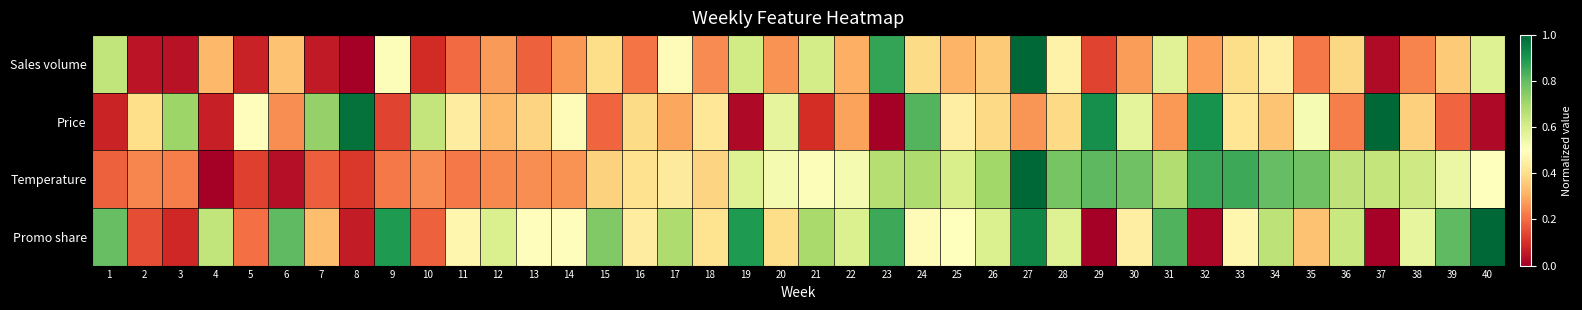

Reading left to right, what are all the values shown in this chart?

Sales volume: 1=0.6	2=0.0	3=0.0	4=0.3	5=0.1	6=0.3	7=0.1	8=0.0	9=0.5	10=0.1	11=0.2	12=0.3	13=0.2	14=0.3	15=0.4	16=0.2	17=0.5	18=0.2	19=0.6	20=0.3	21=0.6	22=0.3	23=0.9	24=0.4	25=0.3	26=0.4	27=1.0	28=0.5	29=0.1	30=0.3	31=0.6	32=0.3	33=0.4	34=0.4	35=0.2	36=0.4	37=0.0	38=0.2	39=0.4	40=0.6
Price: 1=0.1	2=0.4	3=0.7	4=0.1	5=0.5	6=0.3	7=0.7	8=1.0	9=0.1	10=0.6	11=0.4	12=0.3	13=0.4	14=0.5	15=0.2	16=0.4	17=0.3	18=0.4	19=0.0	20=0.6	21=0.1	22=0.3	23=0.0	24=0.8	25=0.4	26=0.4	27=0.3	28=0.4	29=0.9	30=0.6	31=0.3	32=0.9	33=0.4	34=0.3	35=0.5	36=0.2	37=1.0	38=0.4	39=0.2	40=0.0
Temperature: 1=0.2	2=0.2	3=0.2	4=0.0	5=0.1	6=0.0	7=0.2	8=0.1	9=0.2	10=0.2	11=0.2	12=0.2	13=0.3	14=0.3	15=0.4	16=0.4	17=0.4	18=0.4	19=0.6	20=0.5	21=0.5	22=0.5	23=0.7	24=0.7	25=0.6	26=0.7	27=1.0	28=0.8	29=0.8	30=0.8	31=0.7	32=0.9	33=0.9	34=0.8	35=0.8	36=0.7	37=0.6	38=0.6	39=0.5	40=0.5
Promo share: 1=0.8	2=0.1	3=0.1	4=0.6	5=0.2	6=0.8	7=0.3	8=0.1	9=0.9	10=0.2	11=0.5	12=0.6	13=0.5	14=0.5	15=0.8	16=0.4	17=0.7	18=0.4	19=0.9	20=0.4	21=0.7	22=0.6	23=0.9	24=0.5	25=0.5	26=0.6	27=0.9	28=0.6	29=0.0	30=0.4	31=0.8	32=0.0	33=0.5	34=0.7	35=0.3	36=0.6	37=0.0	38=0.6	39=0.8	40=1.0